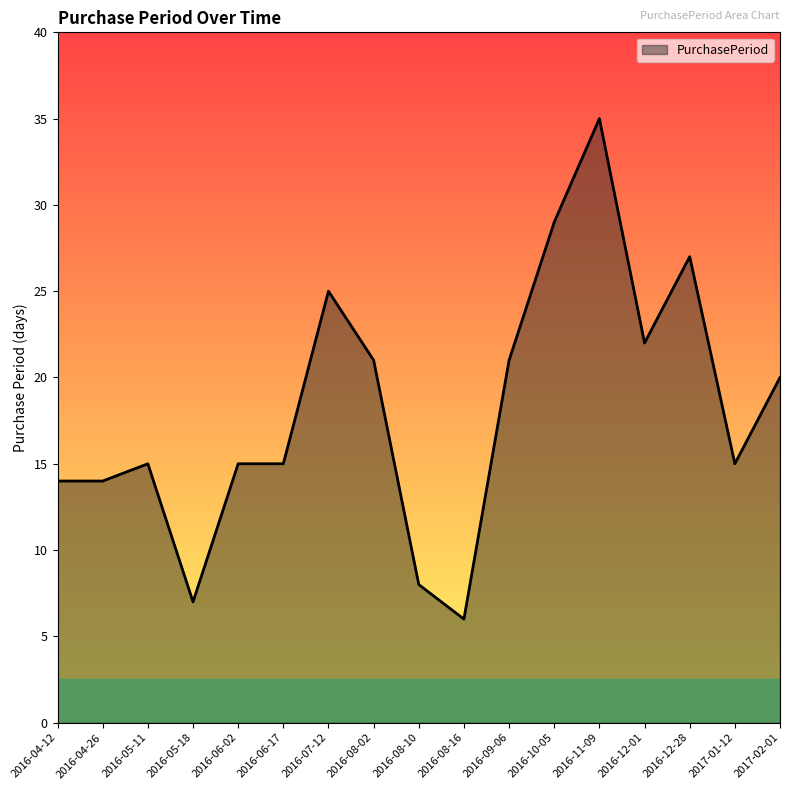

Where is the first local maximum?

2016-05-11